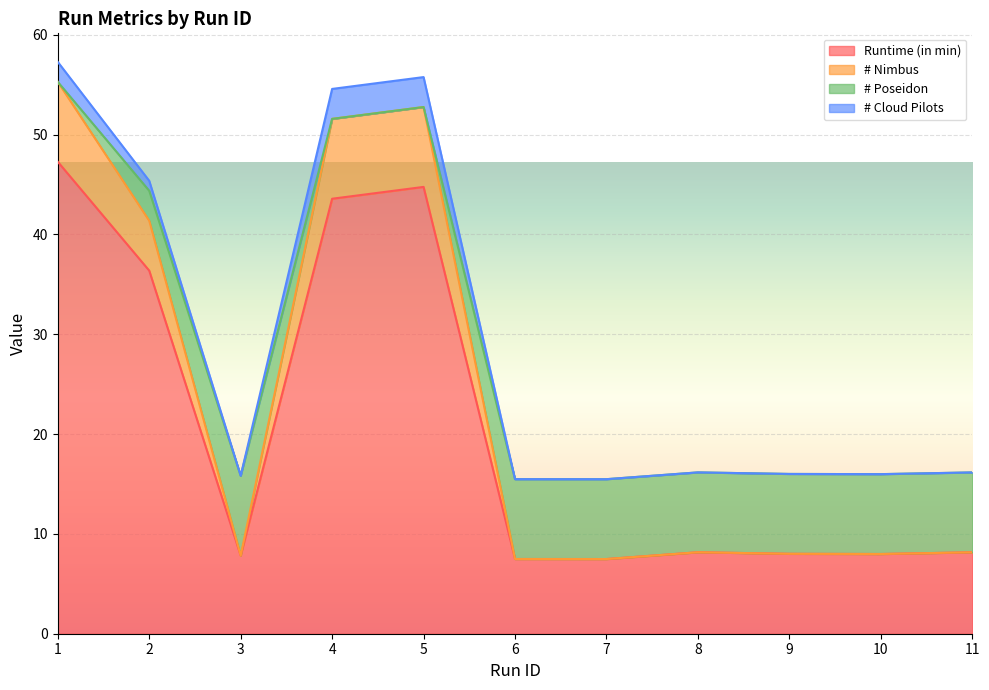

What is the total value across all series at 7?

15.5